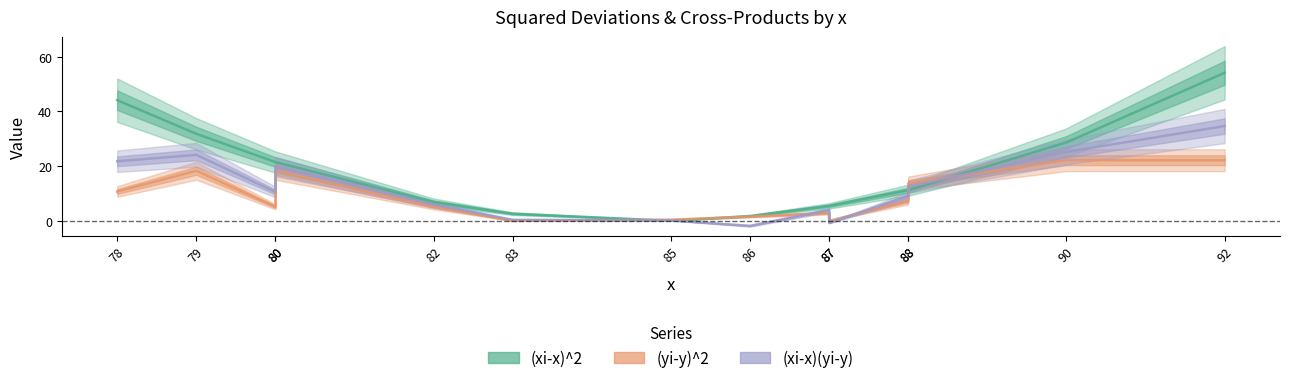

Where is (xi-x)^2 nearest to the value 27?

90